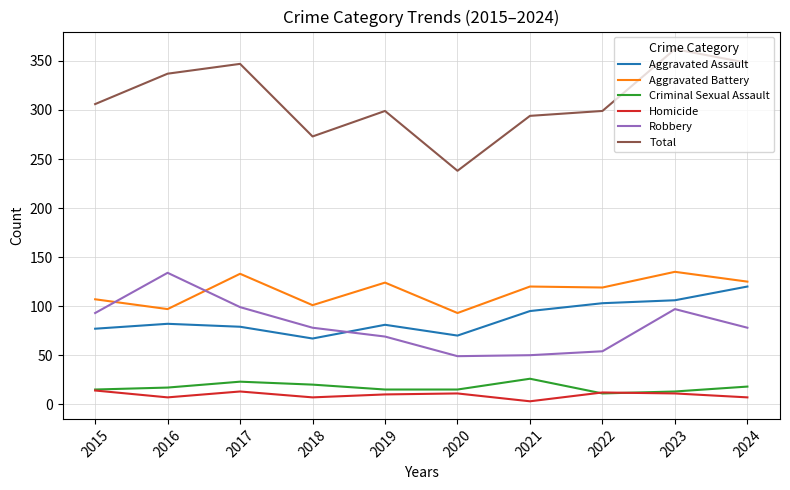

How many interior local peaks does the Total series have?

3